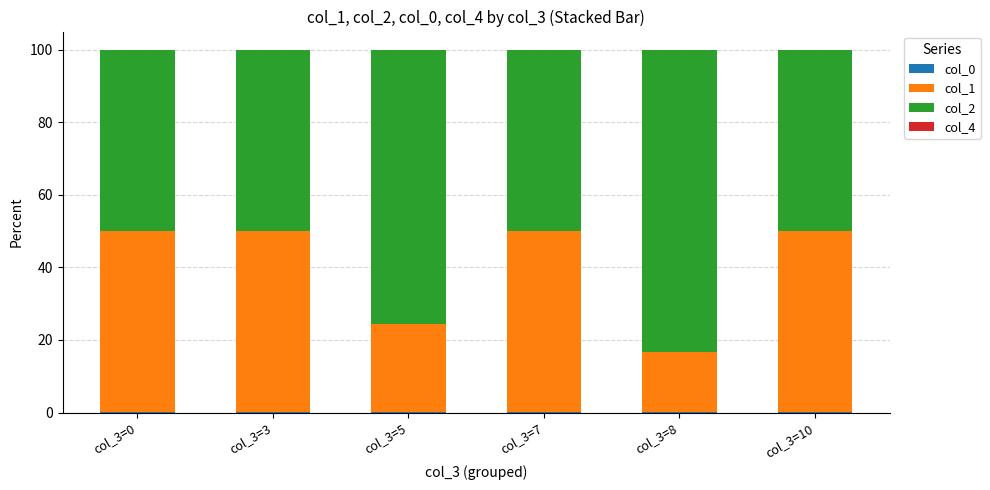

The col_0 series shows 0.1 at col_3=7. True or false?

True